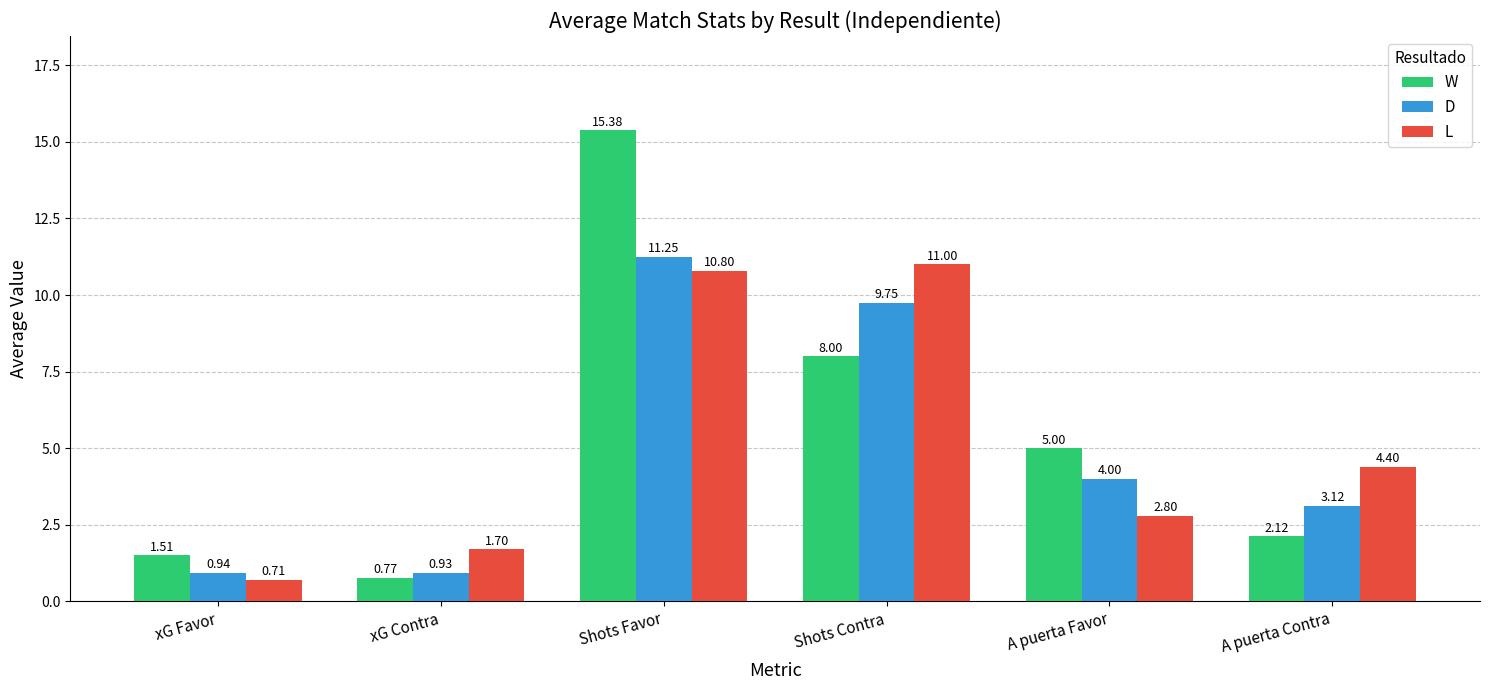

What are all the series names shown in the legend?

W, D, L